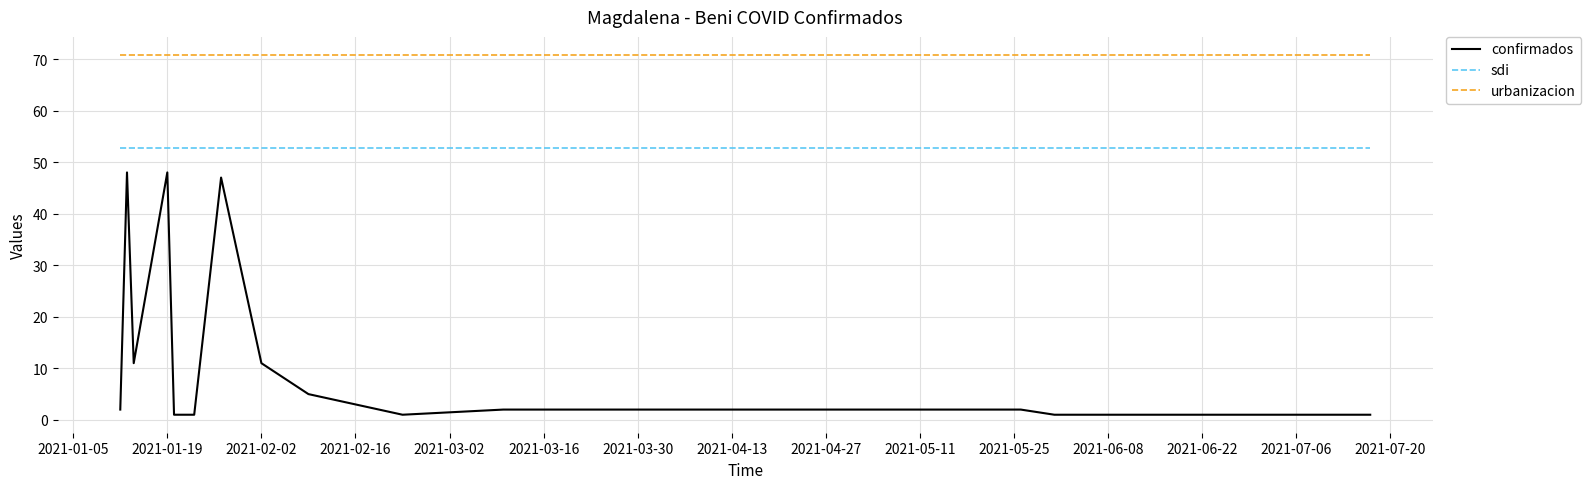

Rank the series by their average value, from highest to lowest.

urbanizacion, sdi, confirmados